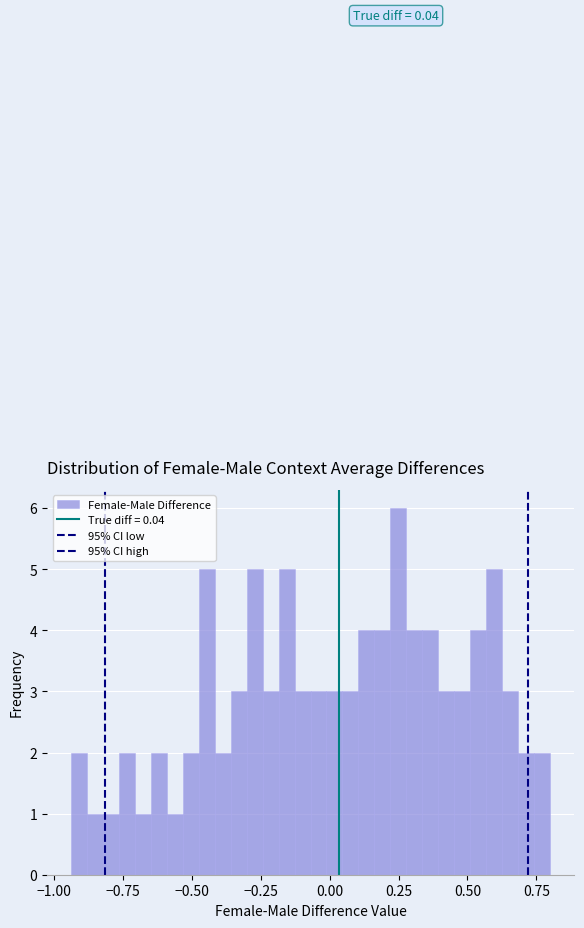

Around what value on the x-axis is the tallest bar? Give the approximate position of its centre, as read against the axis.

0.25